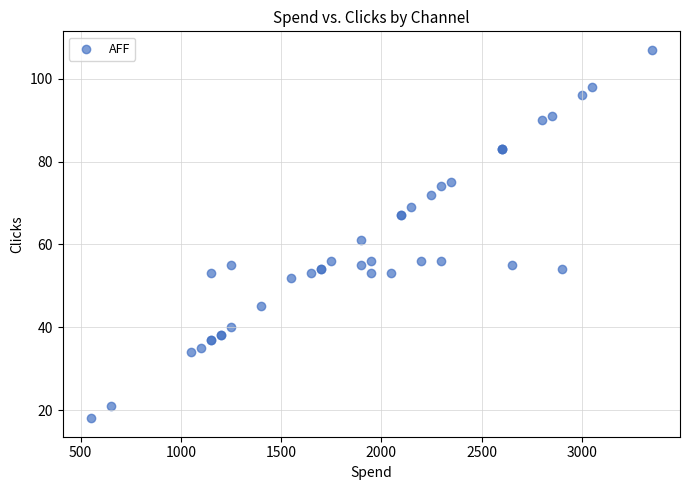

What Y value in the scatter plot is closest to 62?

61